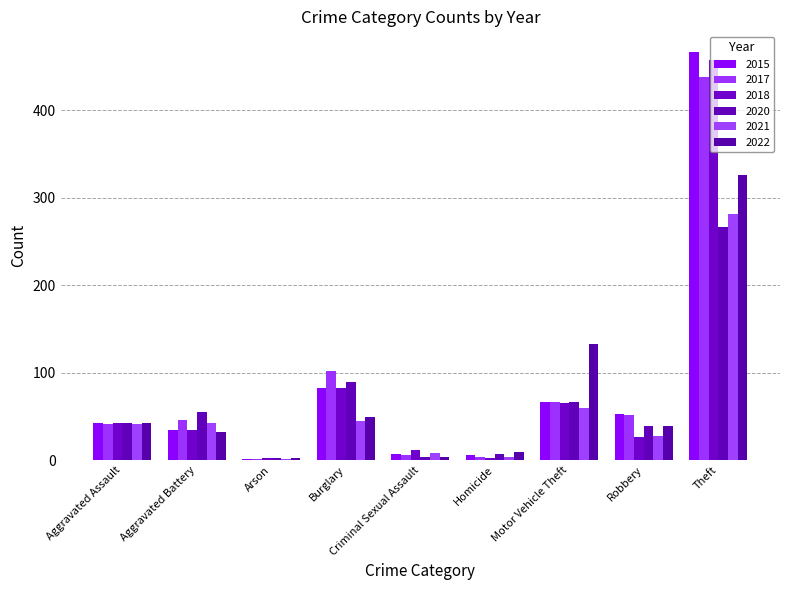

Which series has the largest range (max minus min)?

2015